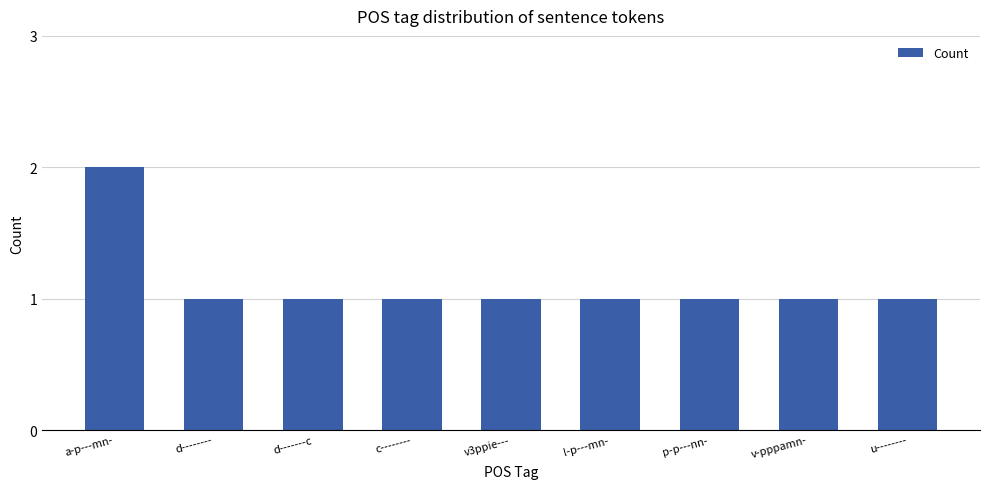

Approximately how many times larger is the value at l-p---mn- compared to p-p---nn-?

1.0